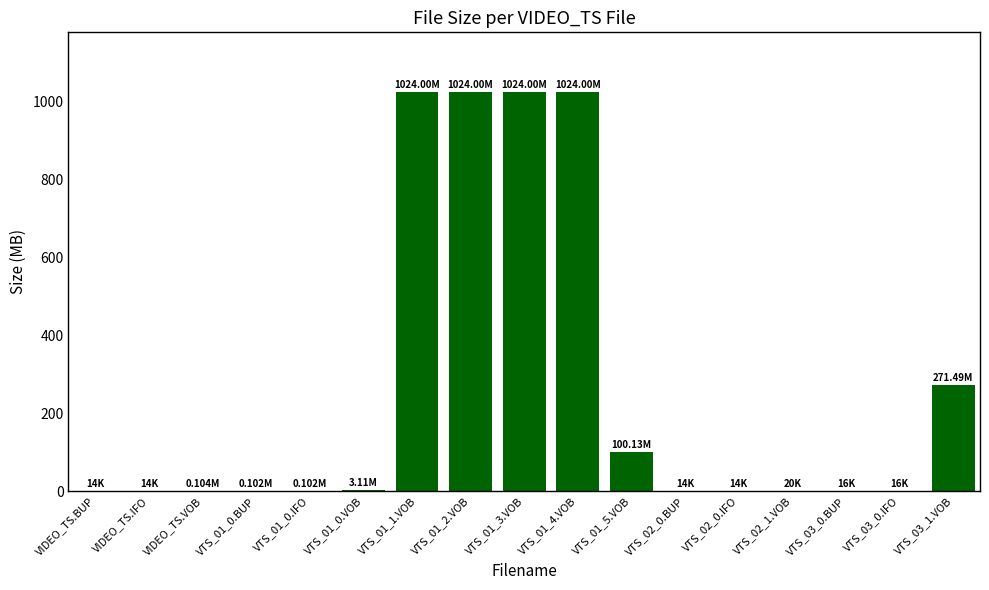

True or false: the data shows 0.0 at VTS_02_1.VOB.

True